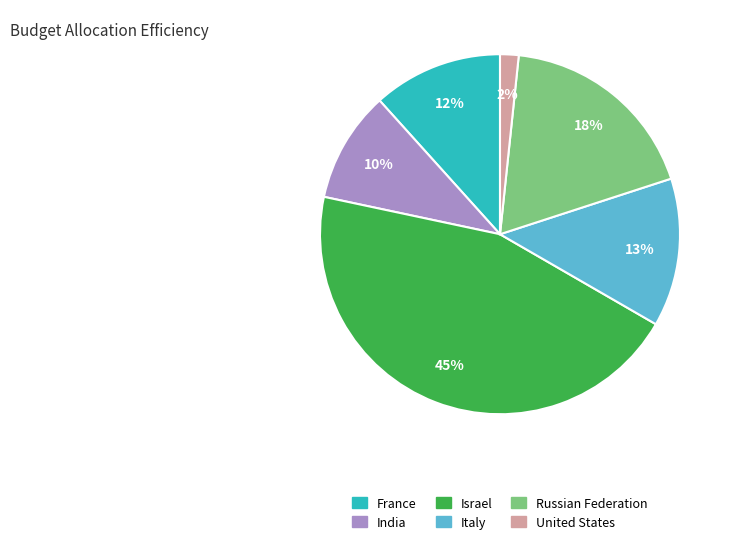

Is there any slice that represents more than half of the pie?

No